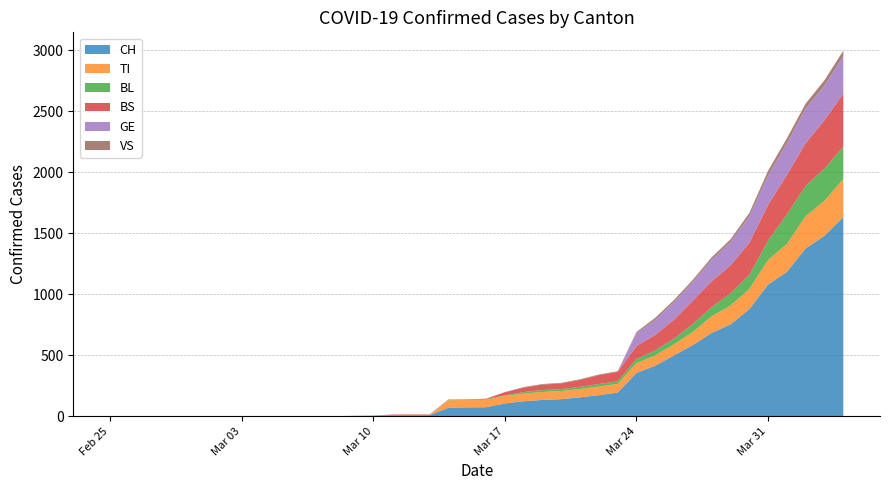

Reading left to right, what are all the values shown in this chart?

CH: 2020-02-25=0	2020-02-26=0	2020-02-27=0	2020-02-28=0	2020-02-29=0	2020-03-01=0	2020-03-02=0	2020-03-03=0	2020-03-04=0	2020-03-05=0	2020-03-06=1	2020-03-07=1	2020-03-08=1	2020-03-09=3	2020-03-10=4	2020-03-11=8	2020-03-12=9	2020-03-13=9	2020-03-14=70	2020-03-15=73	2020-03-16=74	2020-03-17=105	2020-03-18=123	2020-03-19=134	2020-03-20=140	2020-03-21=155	2020-03-22=173	2020-03-23=194	2020-03-24=355	2020-03-25=414	2020-03-26=499	2020-03-27=584	2020-03-28=683	2020-03-29=752	2020-03-30=877	2020-03-31=1079	2020-04-01=1183	2020-04-02=1376	2020-04-03=1479	2020-04-04=1630
TI: 2020-02-25=0	2020-02-26=0	2020-02-27=0	2020-02-28=0	2020-02-29=0	2020-03-01=0	2020-03-02=0	2020-03-03=0	2020-03-04=0	2020-03-05=0	2020-03-06=0	2020-03-07=0	2020-03-08=0	2020-03-09=0	2020-03-10=0	2020-03-11=0	2020-03-12=0	2020-03-13=0	2020-03-14=61	2020-03-15=61	2020-03-16=61	2020-03-17=62	2020-03-18=62	2020-03-19=65	2020-03-20=67	2020-03-21=68	2020-03-22=70	2020-03-23=71	2020-03-24=80	2020-03-25=85	2020-03-26=91	2020-03-27=107	2020-03-28=136	2020-03-29=155	2020-03-30=165	2020-03-31=202	2020-04-01=229	2020-04-02=263	2020-04-03=287	2020-04-04=314
BL: 2020-02-25=0	2020-02-26=0	2020-02-27=0	2020-02-28=0	2020-02-29=0	2020-03-01=0	2020-03-02=0	2020-03-03=0	2020-03-04=0	2020-03-05=0	2020-03-06=0	2020-03-07=0	2020-03-08=0	2020-03-09=1	2020-03-10=2	2020-03-11=2	2020-03-12=2	2020-03-13=2	2020-03-14=2	2020-03-15=5	2020-03-16=5	2020-03-17=5	2020-03-18=13	2020-03-19=16	2020-03-20=16	2020-03-21=18	2020-03-22=21	2020-03-23=21	2020-03-24=35	2020-03-25=40	2020-03-26=46	2020-03-27=65	2020-03-28=76	2020-03-29=100	2020-03-30=115	2020-03-31=158	2020-04-01=242	2020-04-02=249	2020-04-03=262	2020-04-04=266
BS: 2020-02-25=0	2020-02-26=0	2020-02-27=0	2020-02-28=0	2020-02-29=0	2020-03-01=0	2020-03-02=0	2020-03-03=0	2020-03-04=0	2020-03-05=0	2020-03-06=0	2020-03-07=0	2020-03-08=0	2020-03-09=0	2020-03-10=0	2020-03-11=4	2020-03-12=4	2020-03-13=4	2020-03-14=4	2020-03-15=0	2020-03-16=4	2020-03-17=25	2020-03-18=36	2020-03-19=44	2020-03-20=46	2020-03-21=57	2020-03-22=73	2020-03-23=78	2020-03-24=105	2020-03-25=128	2020-03-26=155	2020-03-27=191	2020-03-28=211	2020-03-29=228	2020-03-30=263	2020-03-31=292	2020-04-01=323	2020-04-02=350	2020-04-03=397	2020-04-04=434
GE: 2020-02-25=0	2020-02-26=0	2020-02-27=0	2020-02-28=0	2020-02-29=0	2020-03-01=0	2020-03-02=0	2020-03-03=0	2020-03-04=0	2020-03-05=0	2020-03-06=0	2020-03-07=0	2020-03-08=0	2020-03-09=0	2020-03-10=0	2020-03-11=0	2020-03-12=0	2020-03-13=0	2020-03-14=0	2020-03-15=0	2020-03-16=0	2020-03-17=0	2020-03-18=0	2020-03-19=0	2020-03-20=0	2020-03-21=0	2020-03-22=0	2020-03-23=0	2020-03-24=103	2020-03-25=122	2020-03-26=144	2020-03-27=153	2020-03-28=175	2020-03-29=193	2020-03-30=216	2020-03-31=241	2020-04-01=260	2020-04-02=283	2020-04-03=284	2020-04-04=305
VS: 2020-02-25=0	2020-02-26=0	2020-02-27=0	2020-02-28=0	2020-02-29=0	2020-03-01=0	2020-03-02=0	2020-03-03=0	2020-03-04=0	2020-03-05=0	2020-03-06=0	2020-03-07=0	2020-03-08=0	2020-03-09=0	2020-03-10=0	2020-03-11=0	2020-03-12=0	2020-03-13=0	2020-03-14=0	2020-03-15=0	2020-03-16=0	2020-03-17=1	2020-03-18=5	2020-03-19=5	2020-03-20=5	2020-03-21=5	2020-03-22=5	2020-03-23=5	2020-03-24=12	2020-03-25=18	2020-03-26=18	2020-03-27=18	2020-03-28=21	2020-03-29=21	2020-03-30=29	2020-03-31=39	2020-04-01=40	2020-04-02=41	2020-04-03=44	2020-04-04=46